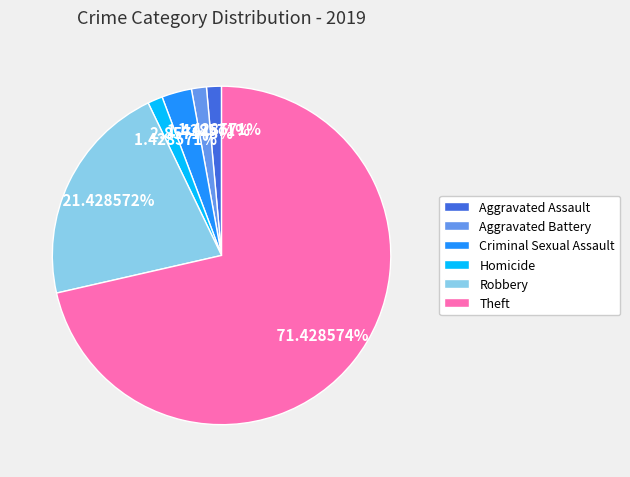

How many slices are in this pie chart?

6